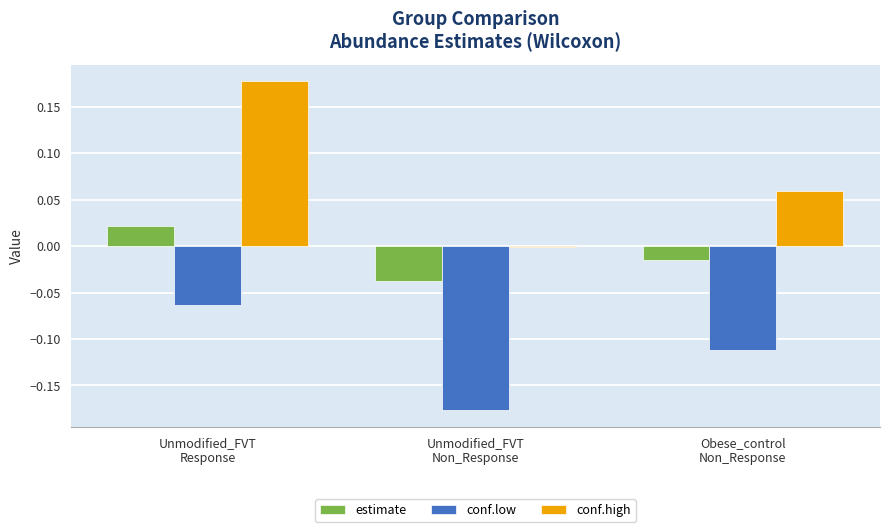

Which category has the highest value in the conf.low series?

Unmodified_FVT
Response